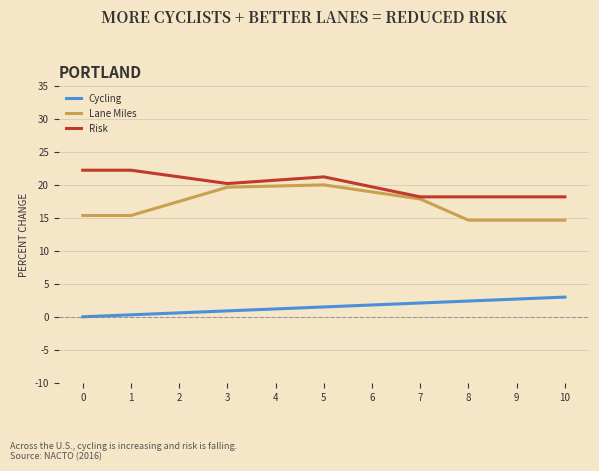

Rank the series by their maximum value, from lowest to highest.

Cycling, Lane Miles, Risk